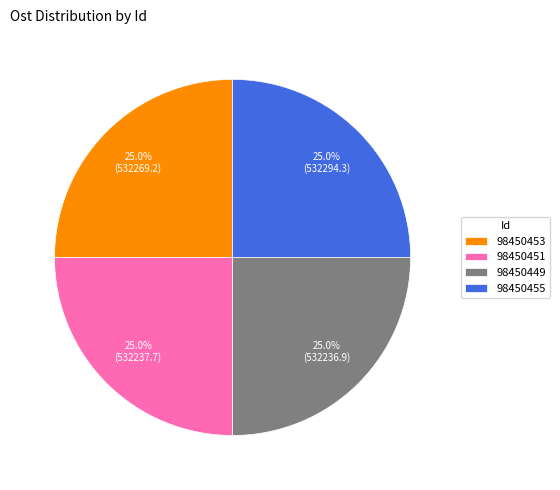

Approximately how many times larger is the value at 98450455 compared to 98450453?

1.0